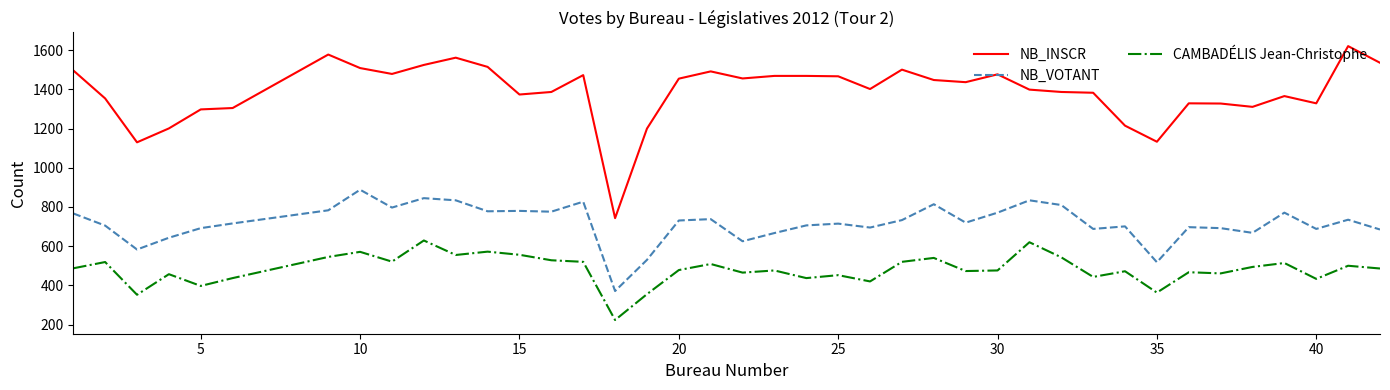

How many lines are shown in the chart?

3